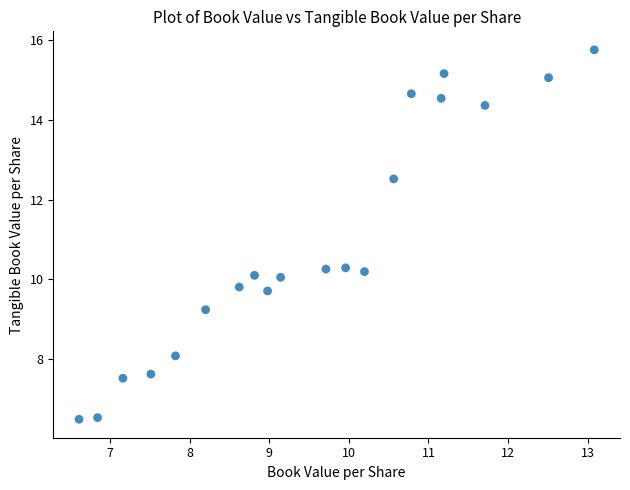

What is the range of X values (max minus min)?

6.5